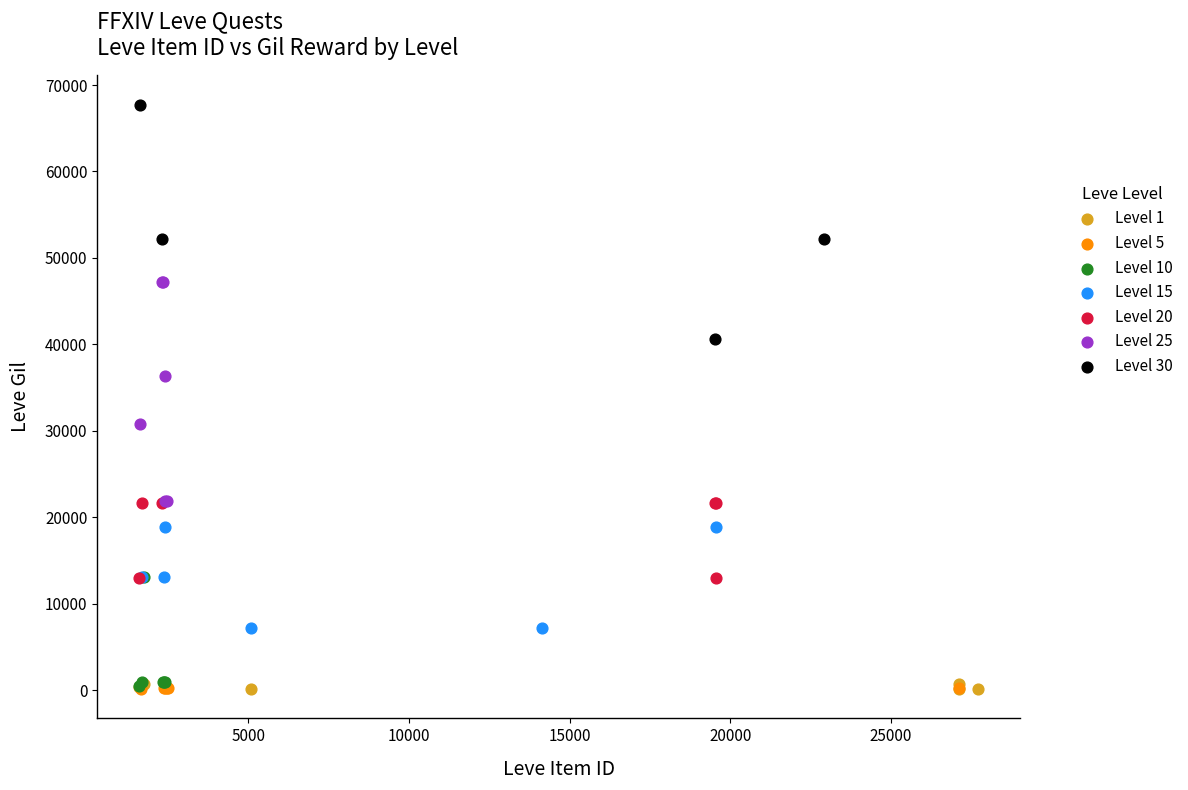

Which series contains the highest Y value?

Level 30